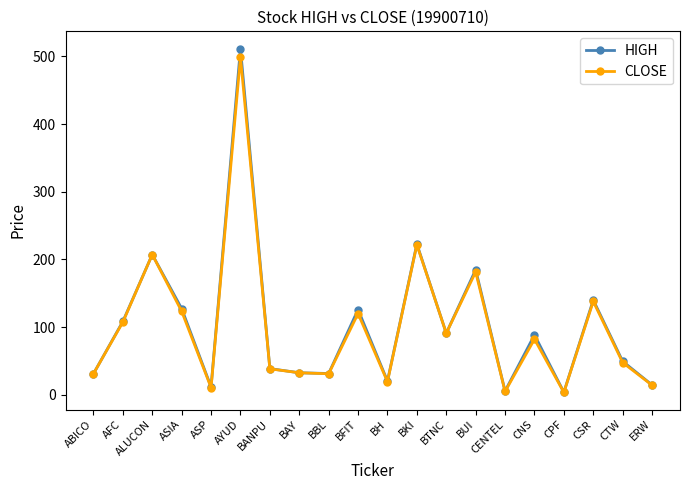

How many interior local peaks does the HIGH series have?

7